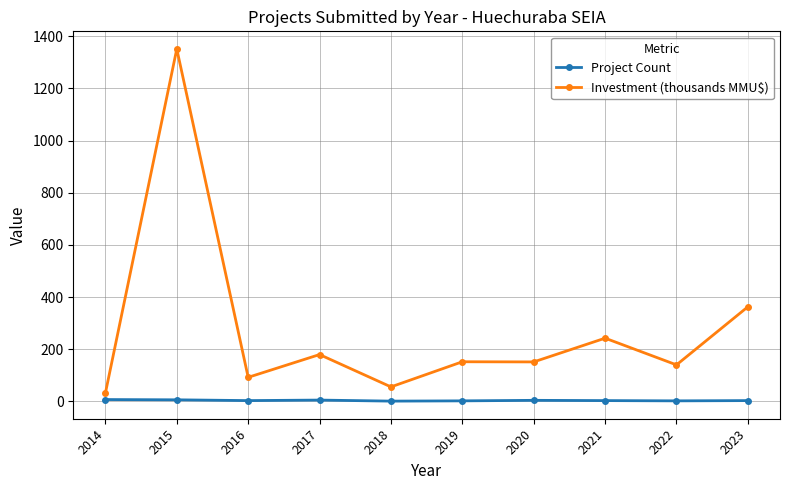

How many data points in Investment (thousands MMU$) are above 151?

6